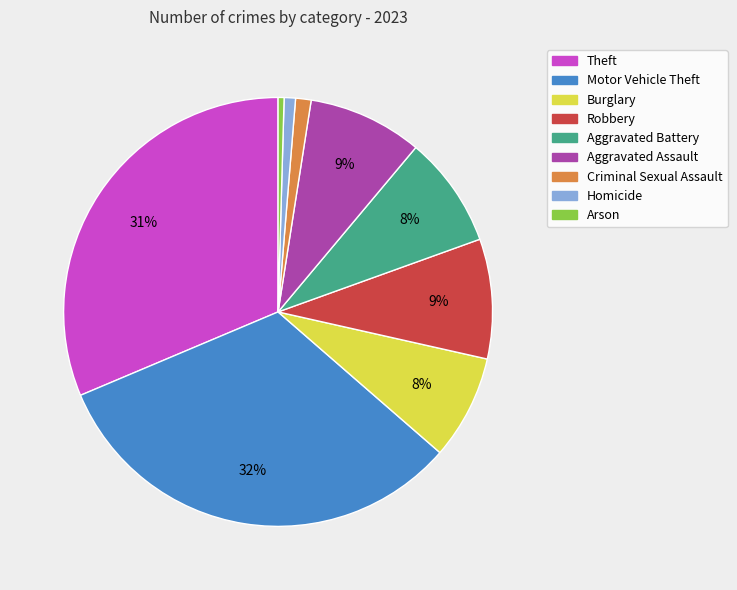

To the nearest percent, what is the combined percentage of Burglary and Motor Vehicle Theft?

40%